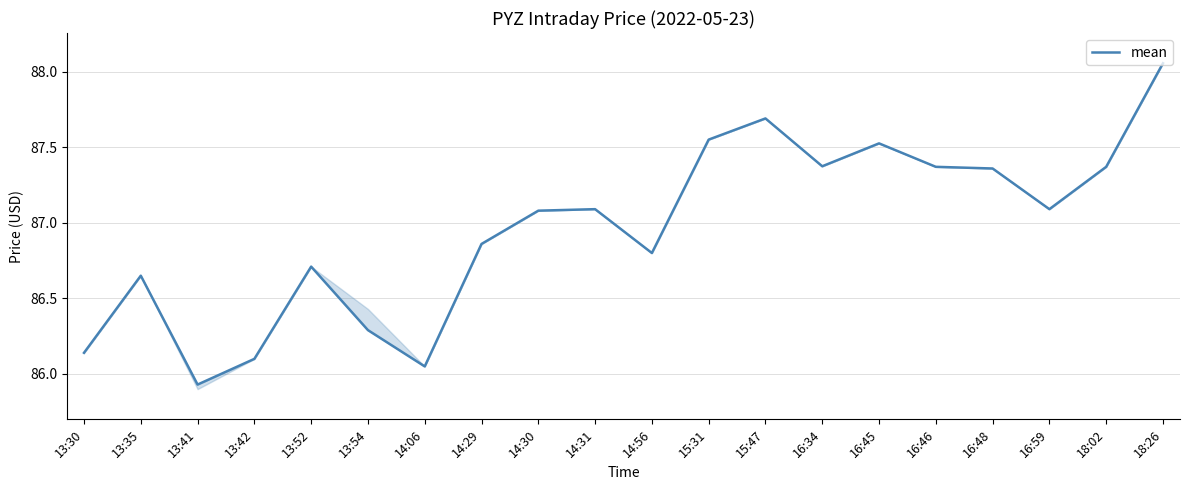

List the labels in order of value, largest first.

18:26, 15:47, 15:31, 16:45, 16:34, 16:46, 18:02, 16:48, 14:31, 16:59, 14:30, 14:29, 14:56, 13:52, 13:35, 13:54, 13:30, 13:42, 14:06, 13:41